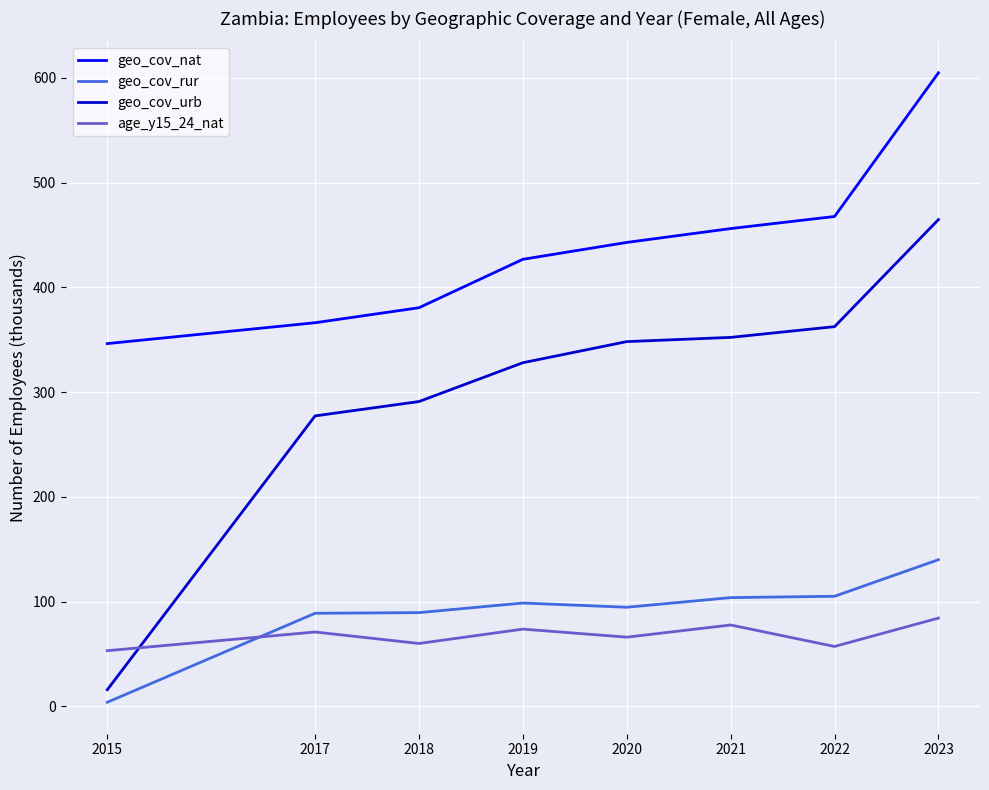

At which label does geo_cov_nat reach its minimum?

2015